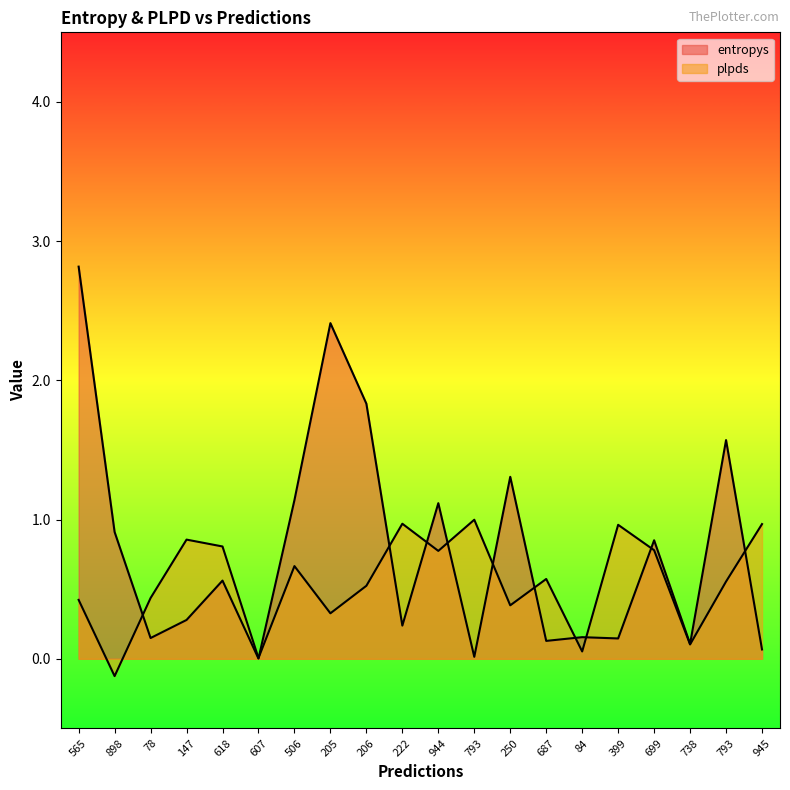

What is the label of the 7th point from the right?

687